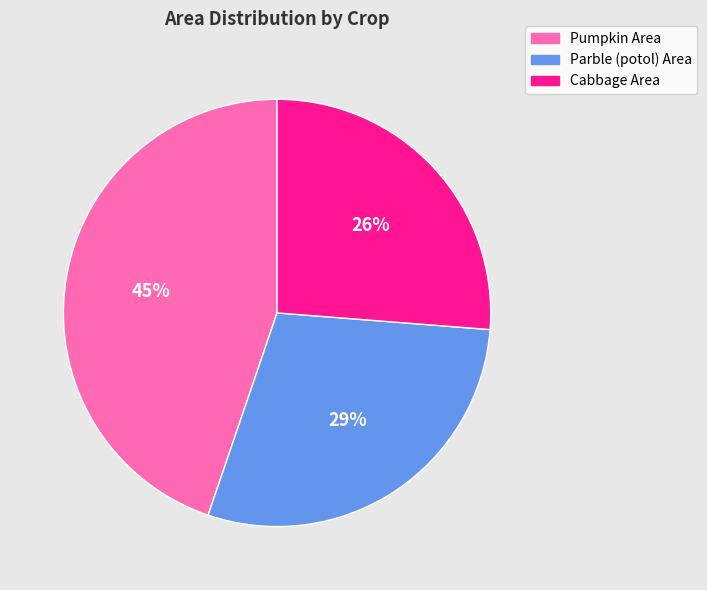

Does any single category account for the majority?

No